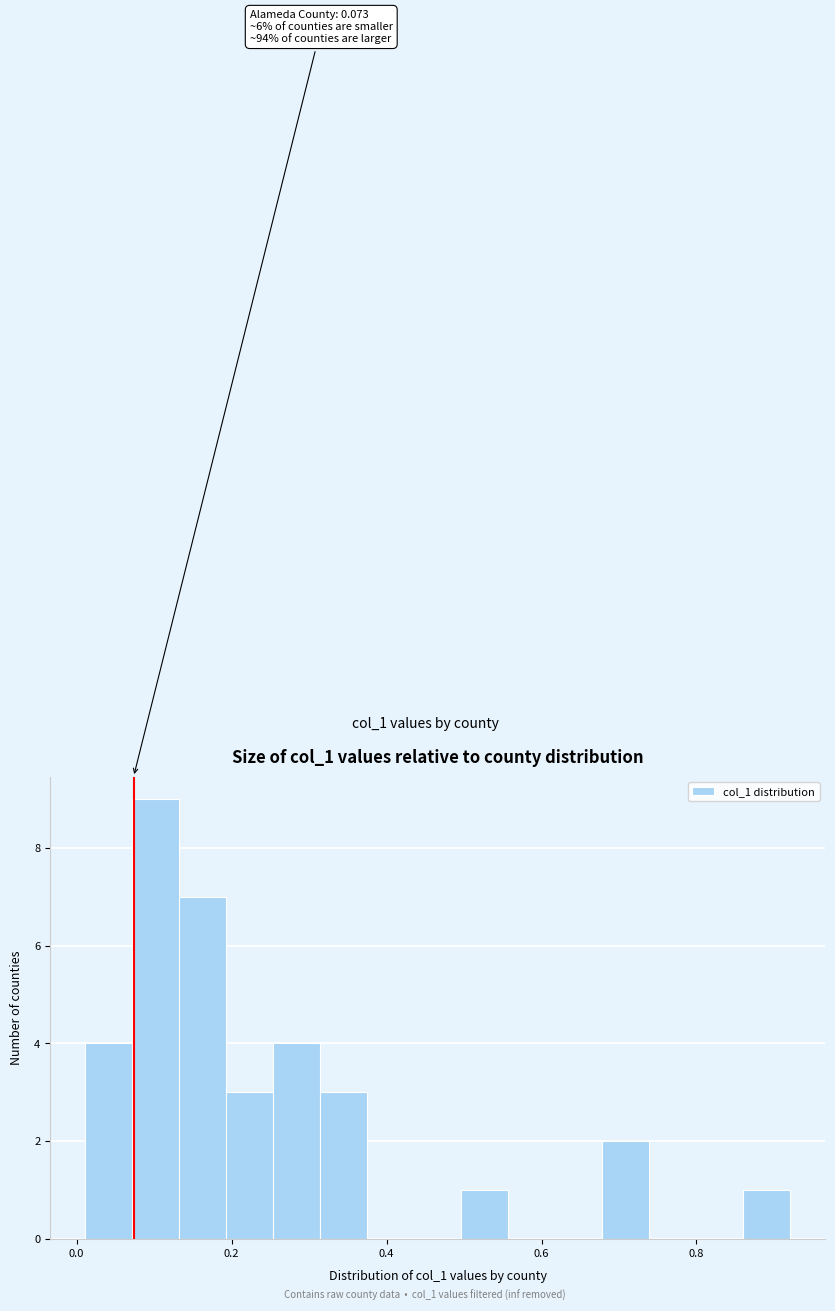

Around what value on the x-axis is the tallest bar? Give the approximate position of its centre, as read against the axis.

0.10